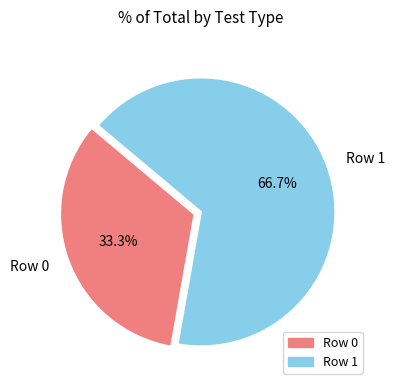

Between Row 0 and Row 1, which is larger?

Row 1